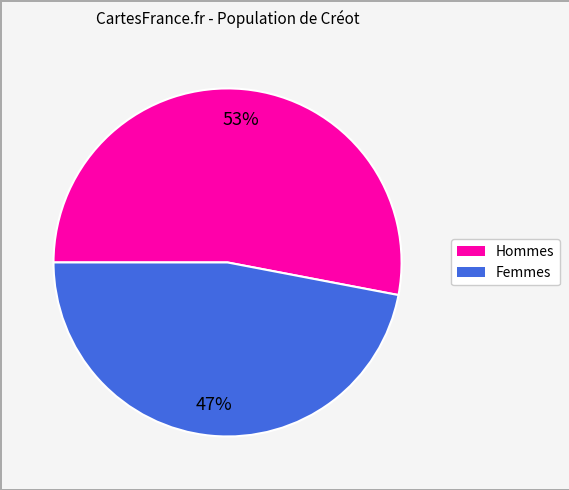

Which category has the smallest portion of the pie?

Femmes